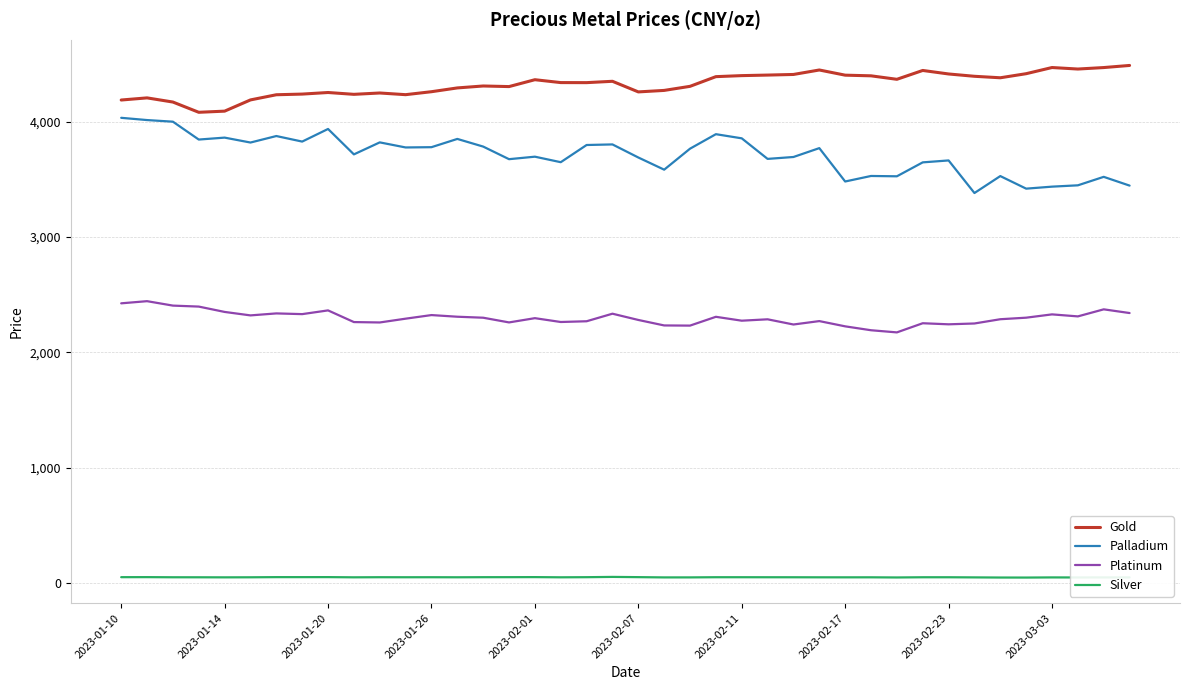

List the series in order of their peak value, lowest first.

Silver, Platinum, Palladium, Gold